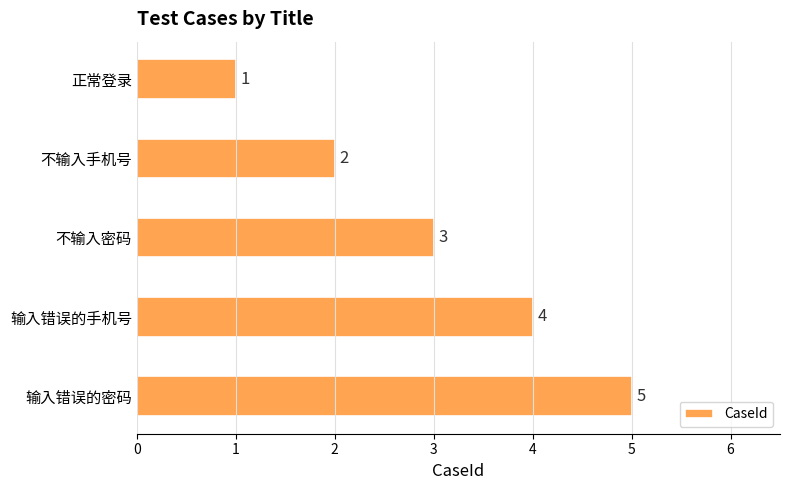

The value at 正常登录 is 1. True or false?

True